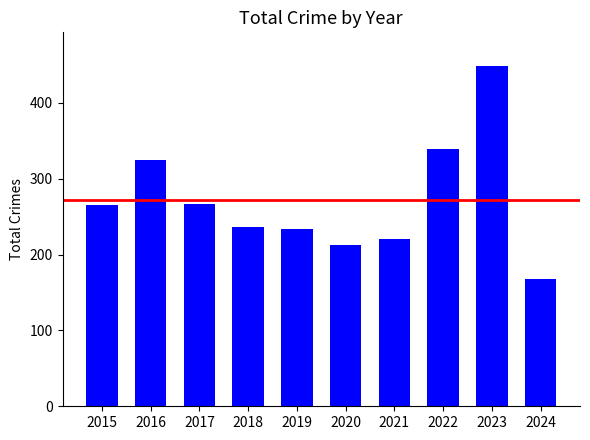

What is the sum of all values?

2713